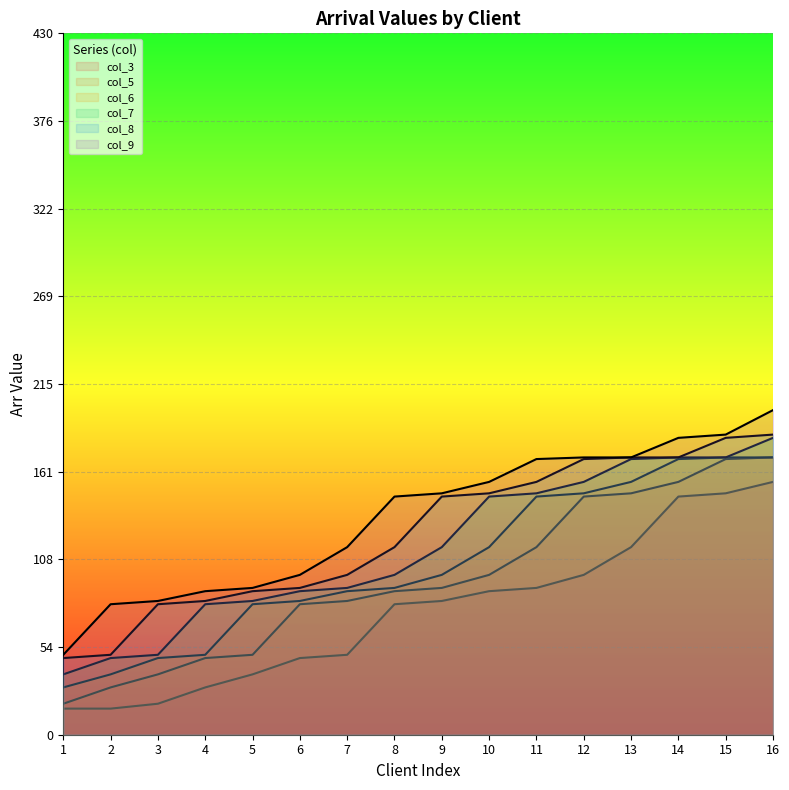

Reading left to right, transcribe all the data shown in this chart.

col_3: 1=16	2=16	3=19	4=29	5=37	6=47	7=49	8=80	9=82	10=88	11=90	12=98	13=115	14=146	15=148	16=155
col_5: 1=19	2=29	3=37	4=47	5=49	6=80	7=82	8=88	9=90	10=98	11=115	12=146	13=148	14=155	15=169	16=170
col_6: 1=29	2=37	3=47	4=49	5=80	6=82	7=88	8=90	9=98	10=115	11=146	12=148	13=155	14=169	15=170	16=170
col_7: 1=37	2=47	3=49	4=80	5=82	6=88	7=90	8=98	9=115	10=146	11=148	12=155	13=169	14=170	15=170	16=182
col_8: 1=47	2=49	3=80	4=82	5=88	6=90	7=98	8=115	9=146	10=148	11=155	12=169	13=170	14=170	15=182	16=184
col_9: 1=49	2=80	3=82	4=88	5=90	6=98	7=115	8=146	9=148	10=155	11=169	12=170	13=170	14=182	15=184	16=199